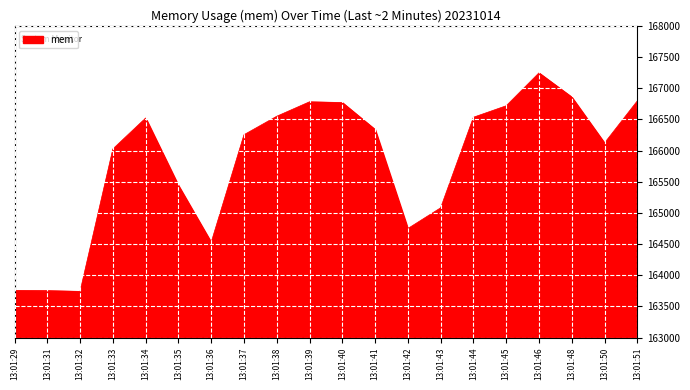

What is the difference between the maximum and minimum values?

3504